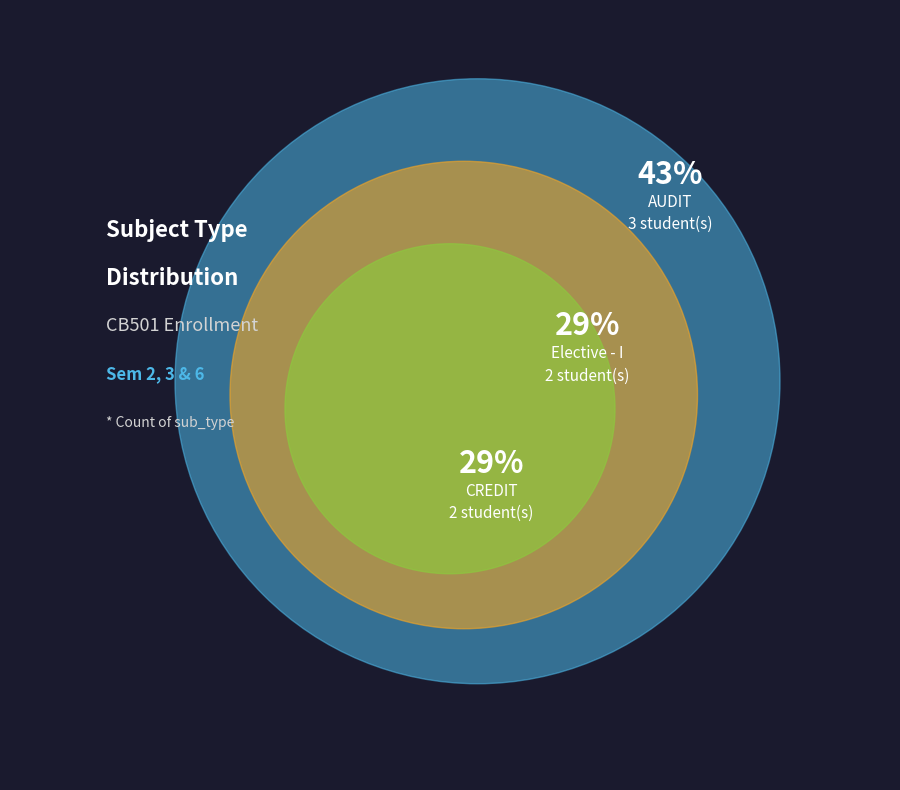

Which has a higher value, AUDIT or Elective - I?

AUDIT